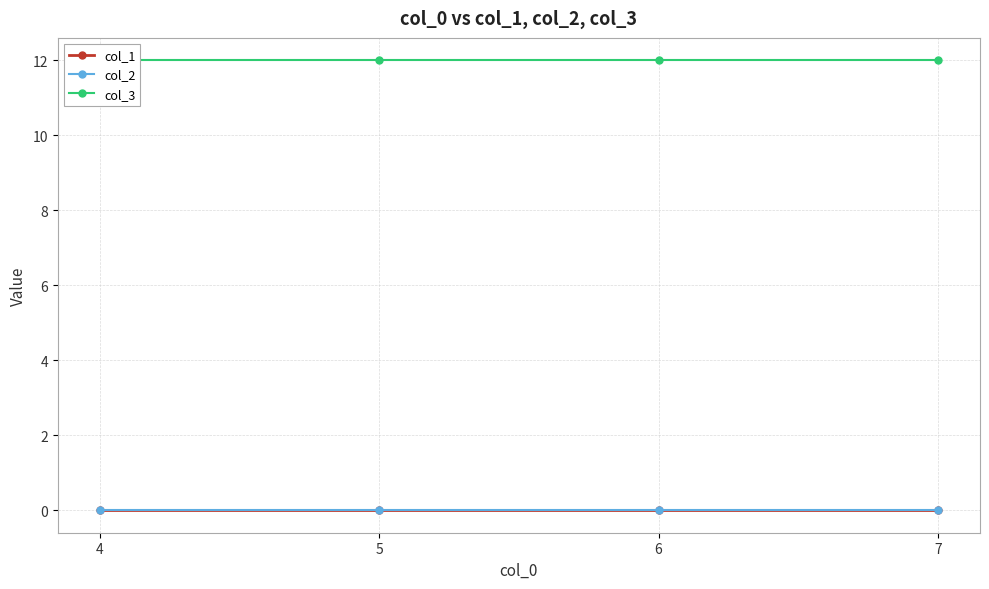

Between 5 and 6, which series saw the biggest shift?

col_1